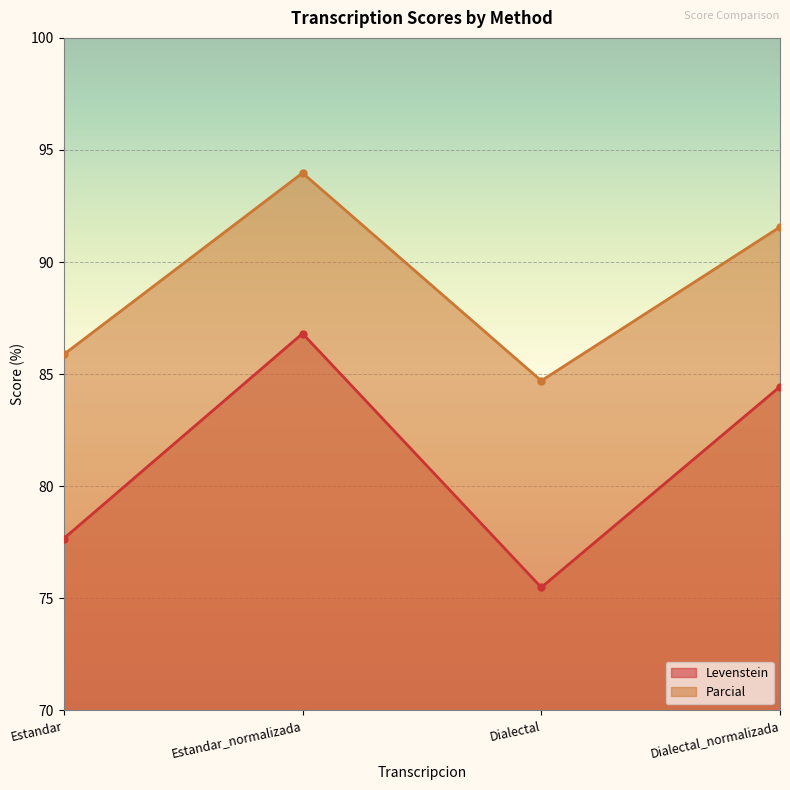

Rank the series at Estandar from highest to lowest value.

Parcial, Levenstein